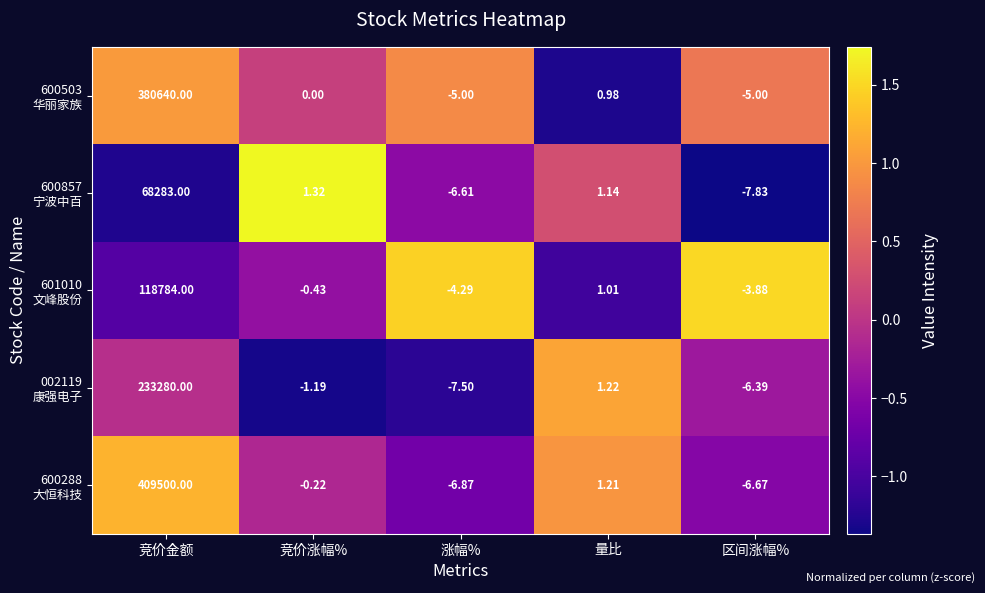

At which category is the sum across all series the highest?

竞价金额